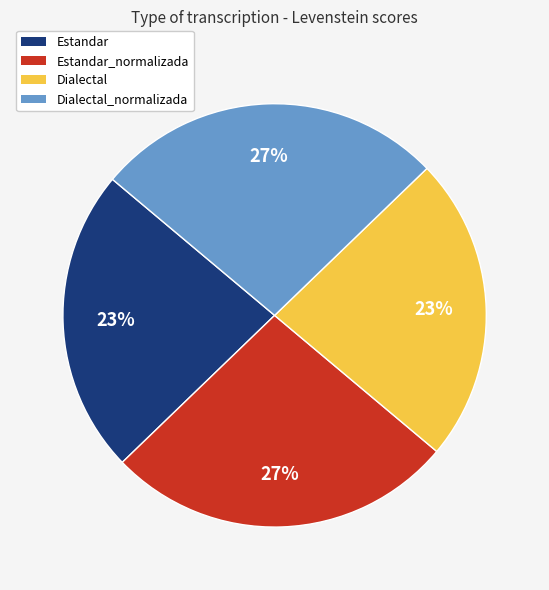

Which has a higher value, Estandar or Dialectal_normalizada?

Dialectal_normalizada